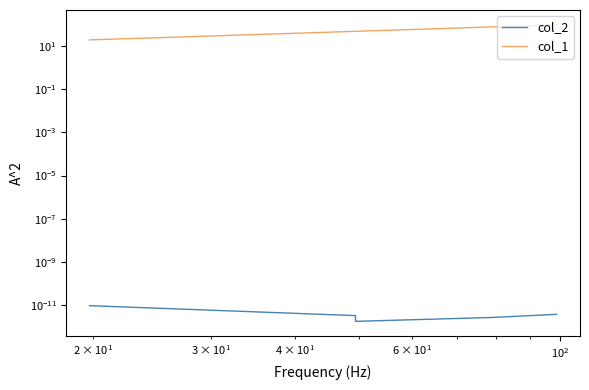

Reading right to left, what are all the values shown in this chart?

col_2: 0.0	0.0	0.0	0.0	0.0
col_1: 98.7	79.0	49.3	49.3	19.7